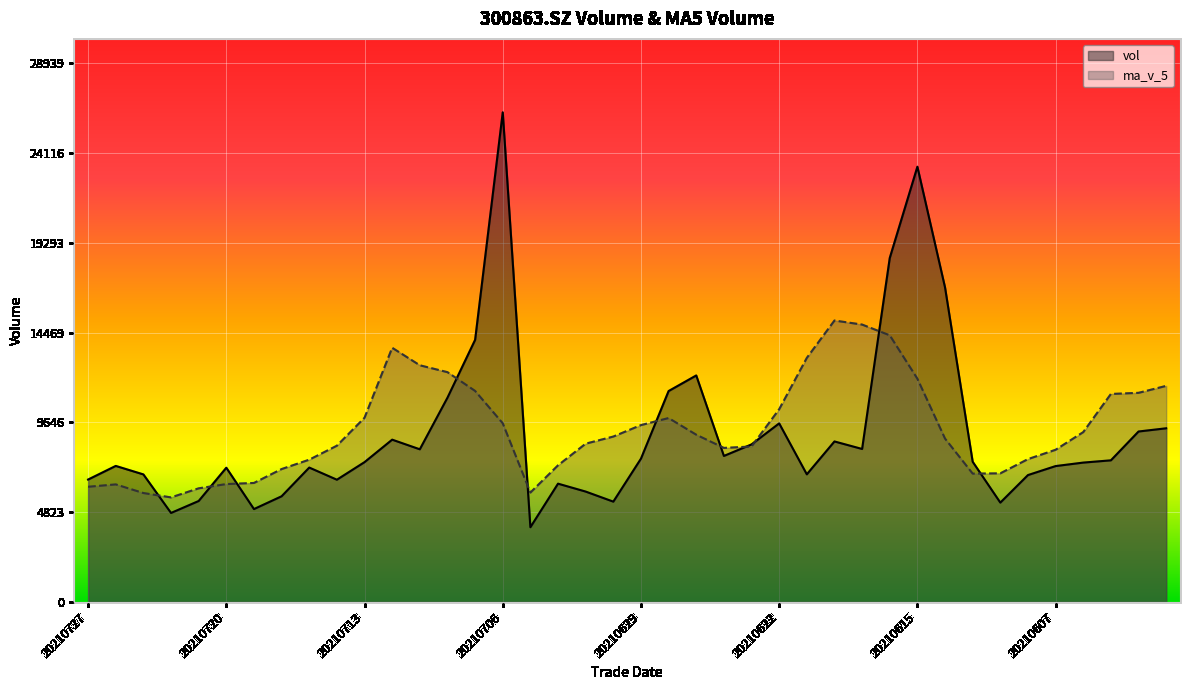

What is the difference between the second highest and second lowest values in the vol series?

18604.6